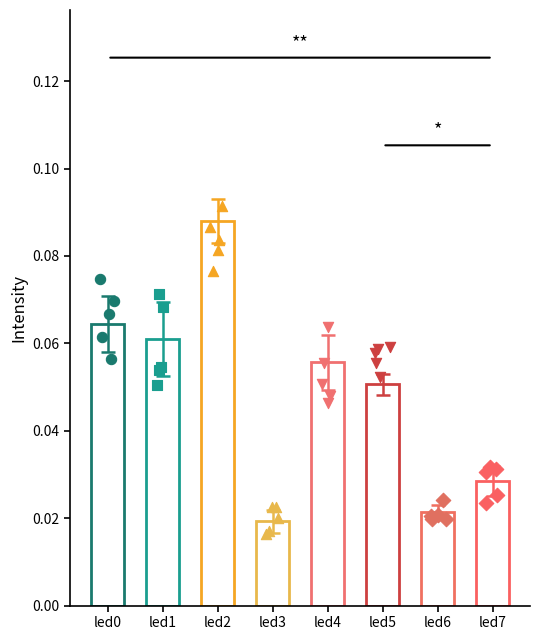

At how many categories does at least one series exceed 0?

8